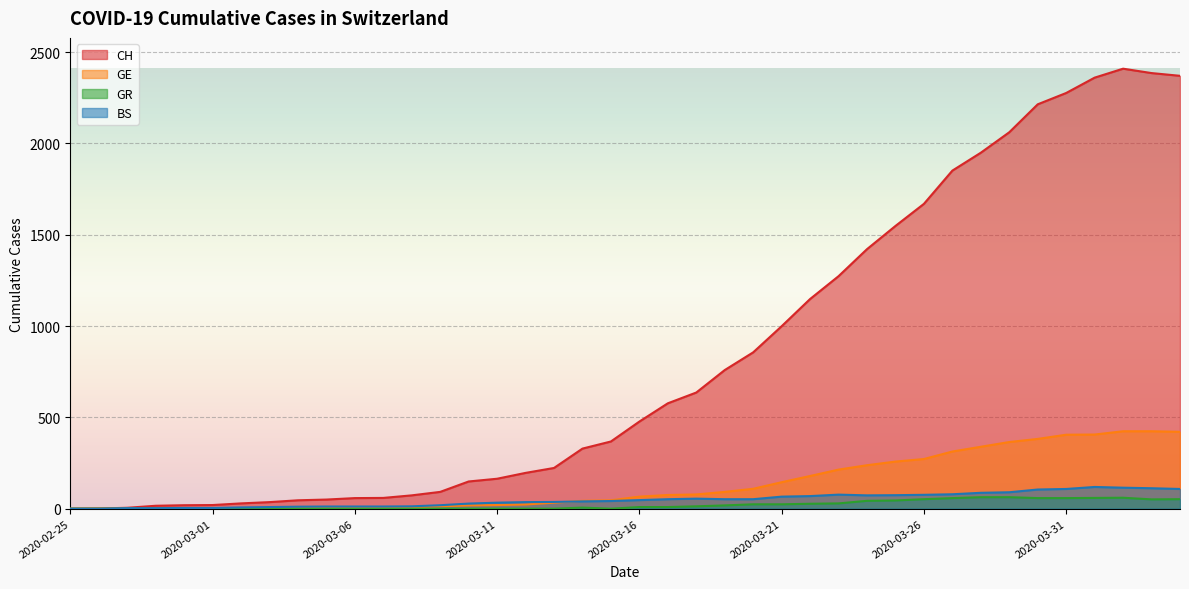

The value of BS at 2020-03-17 is 19. True or false?

False